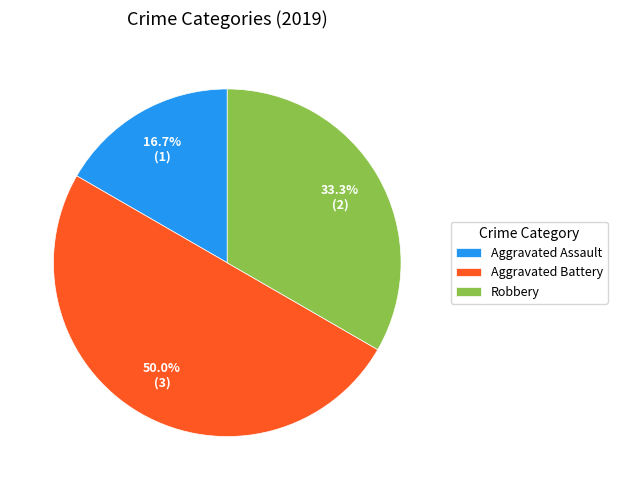

To the nearest percent, what is the difference between the Aggravated Battery and Aggravated Assault slice percentages?

33%